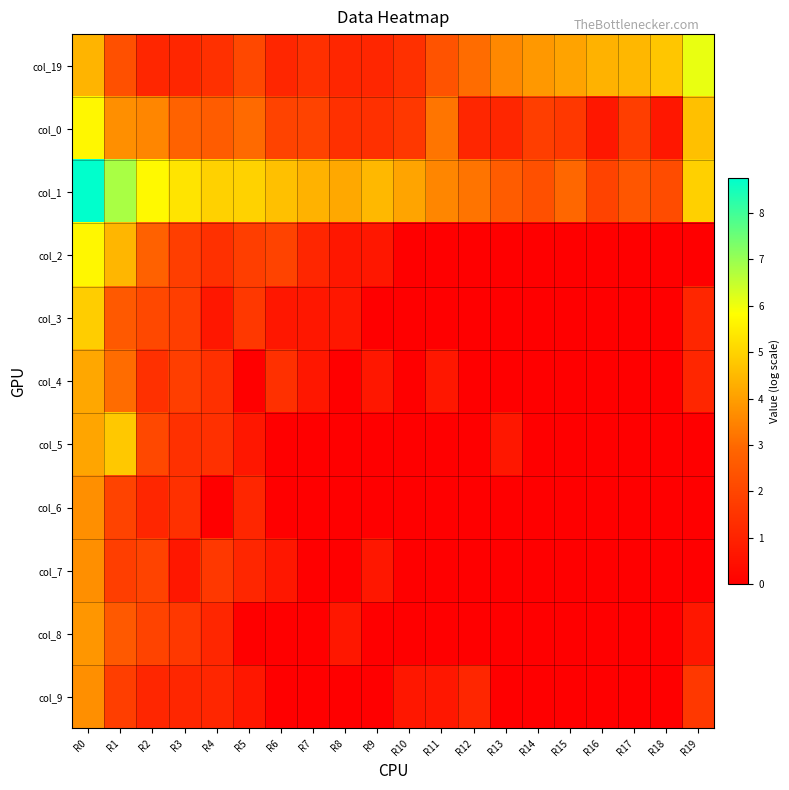

Reading right to left, transcribe all the data shown in this chart.

col_19: R19=6.1	R18=4.8	R17=4.5	R16=4.4	R15=4.1	R14=3.9	R13=3.6	R12=3.0	R11=2.4	R10=1.4	R9=1.1	R8=1.1	R7=1.4	R6=1.1	R5=2.1	R4=1.4	R3=1.1	R2=1.1	R1=2.3	R0=4.4
col_0: R19=4.6	R18=0.7	R17=1.8	R16=0.7	R15=1.6	R14=1.8	R13=1.1	R12=1.1	R11=3.2	R10=1.6	R9=1.4	R8=1.4	R7=1.9	R6=1.9	R5=3.0	R4=2.6	R3=2.8	R2=3.5	R1=3.7	R0=5.7
col_1: R19=4.9	R18=2.2	R17=2.5	R16=1.9	R15=2.9	R14=2.3	R13=2.6	R12=3.2	R11=3.5	R10=4.1	R9=4.5	R8=4.2	R7=4.4	R6=4.6	R5=5.0	R4=5.0	R3=5.3	R2=5.7	R1=6.8	R0=8.7
col_2: R19=0.0	R18=0.0	R17=0.0	R16=0.0	R15=0.0	R14=0.0	R13=0.0	R12=0.0	R11=0.0	R10=0.0	R9=0.7	R8=0.7	R7=1.1	R6=1.9	R5=1.8	R4=1.4	R3=1.8	R2=2.8	R1=4.4	R0=5.7
col_3: R19=1.1	R18=0.0	R17=0.0	R16=0.0	R15=0.0	R14=0.0	R13=0.0	R12=0.0	R11=0.0	R10=0.0	R9=0.0	R8=0.7	R7=0.7	R6=0.7	R5=1.6	R4=0.7	R3=1.8	R2=2.1	R1=2.6	R0=4.9
col_4: R19=1.1	R18=0.0	R17=0.0	R16=0.0	R15=0.0	R14=0.0	R13=0.0	R12=0.0	R11=0.7	R10=0.0	R9=0.7	R8=0.0	R7=0.7	R6=1.4	R5=0.0	R4=1.4	R3=1.8	R2=1.4	R1=3.0	R0=4.2
col_5: R19=0.0	R18=0.0	R17=0.0	R16=0.0	R15=0.0	R14=0.0	R13=0.7	R12=0.0	R11=0.0	R10=0.0	R9=0.0	R8=0.0	R7=0.0	R6=0.0	R5=0.7	R4=1.4	R3=1.4	R2=2.1	R1=4.8	R0=4.1
col_6: R19=0.0	R18=0.0	R17=0.0	R16=0.0	R15=0.0	R14=0.0	R13=0.0	R12=0.0	R11=0.0	R10=0.0	R9=0.0	R8=0.0	R7=0.0	R6=0.0	R5=1.1	R4=0.0	R3=1.4	R2=1.1	R1=1.9	R0=3.7
col_7: R19=0.0	R18=0.0	R17=0.0	R16=0.0	R15=0.0	R14=0.0	R13=0.0	R12=0.0	R11=0.0	R10=0.0	R9=0.7	R8=0.0	R7=0.0	R6=0.7	R5=1.1	R4=1.6	R3=0.7	R2=1.9	R1=1.8	R0=3.7
col_8: R19=0.7	R18=0.0	R17=0.0	R16=0.0	R15=0.0	R14=0.0	R13=0.0	R12=0.0	R11=0.0	R10=0.0	R9=0.0	R8=0.7	R7=0.0	R6=0.0	R5=0.0	R4=1.1	R3=1.6	R2=1.9	R1=2.6	R0=3.8
col_9: R19=1.6	R18=0.0	R17=0.0	R16=0.0	R15=0.0	R14=0.0	R13=0.0	R12=1.1	R11=0.7	R10=0.7	R9=0.0	R8=0.0	R7=0.0	R6=0.0	R5=0.7	R4=1.1	R3=1.1	R2=1.1	R1=1.8	R0=3.7